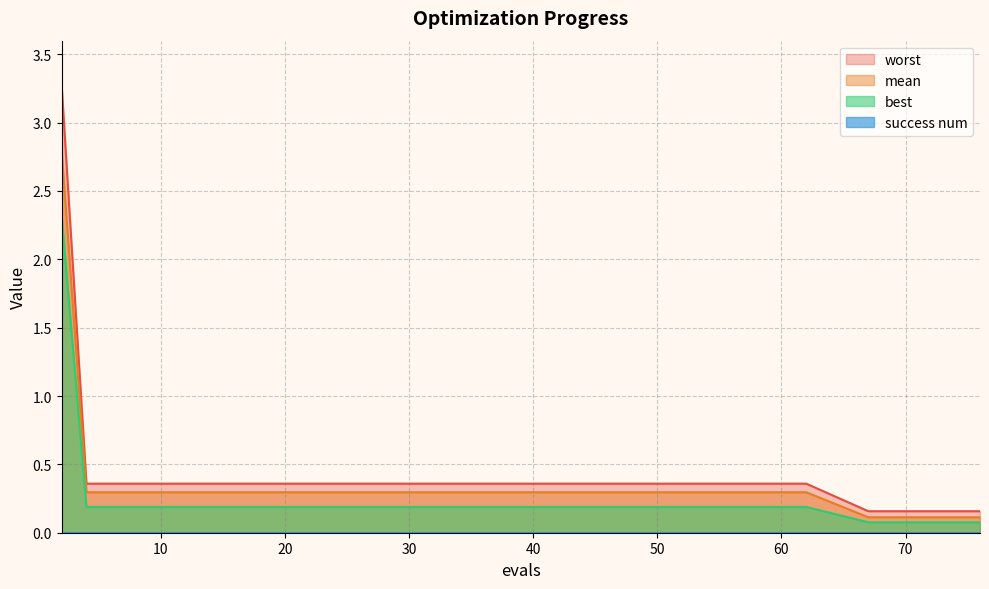

How many lines are shown in the chart?

4